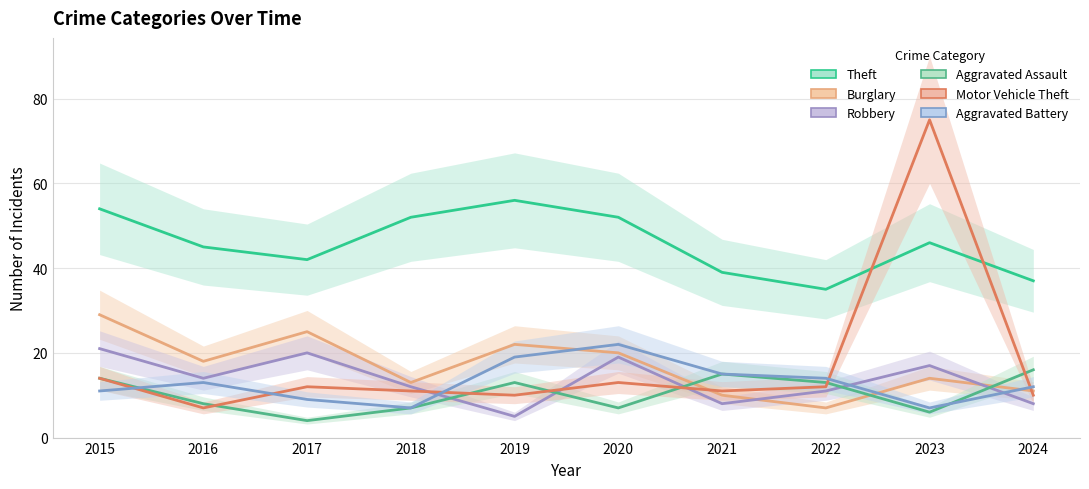

What is the value of the Aggravated Assault point at the 4th from the left?

7